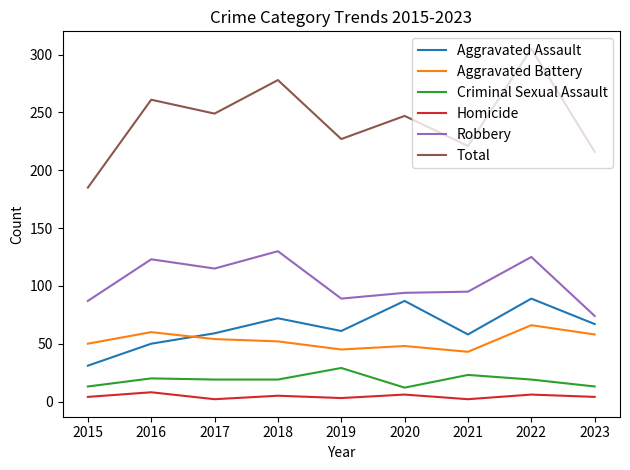

In Aggravated Battery, how many points are lower than both neighbors (excluding endpoints)?

2